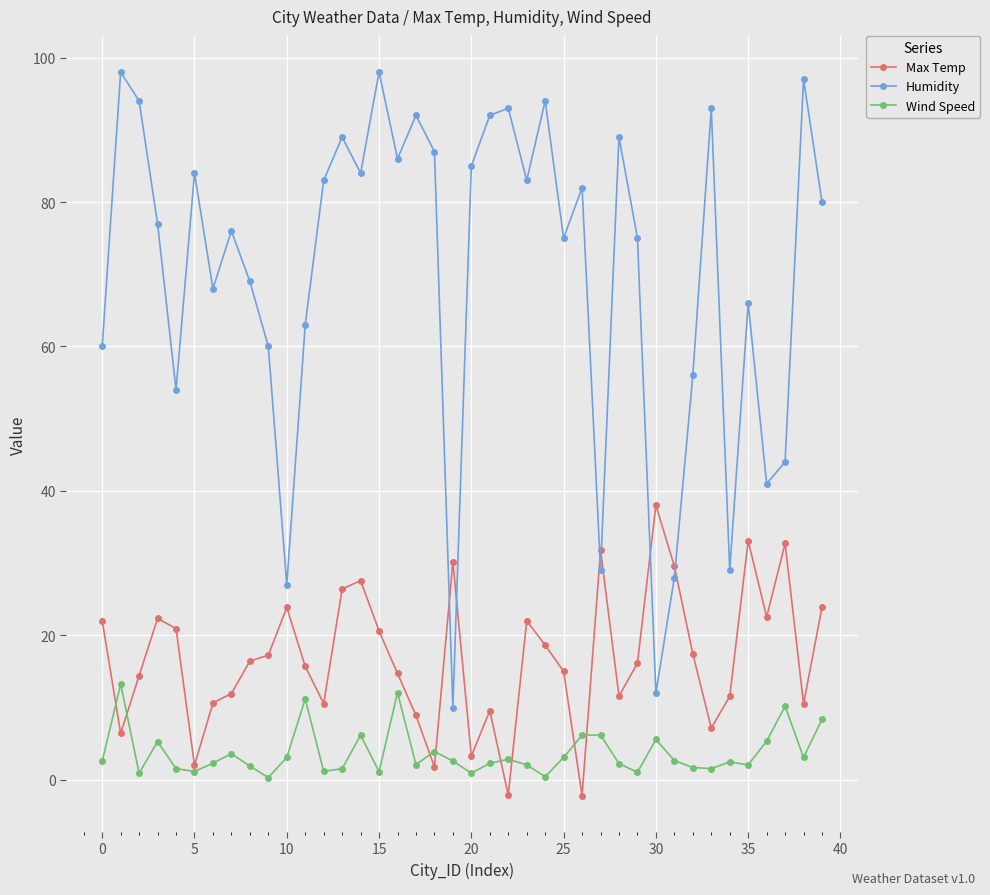

True or false: Humidity and Wind Speed cross at least once.

False